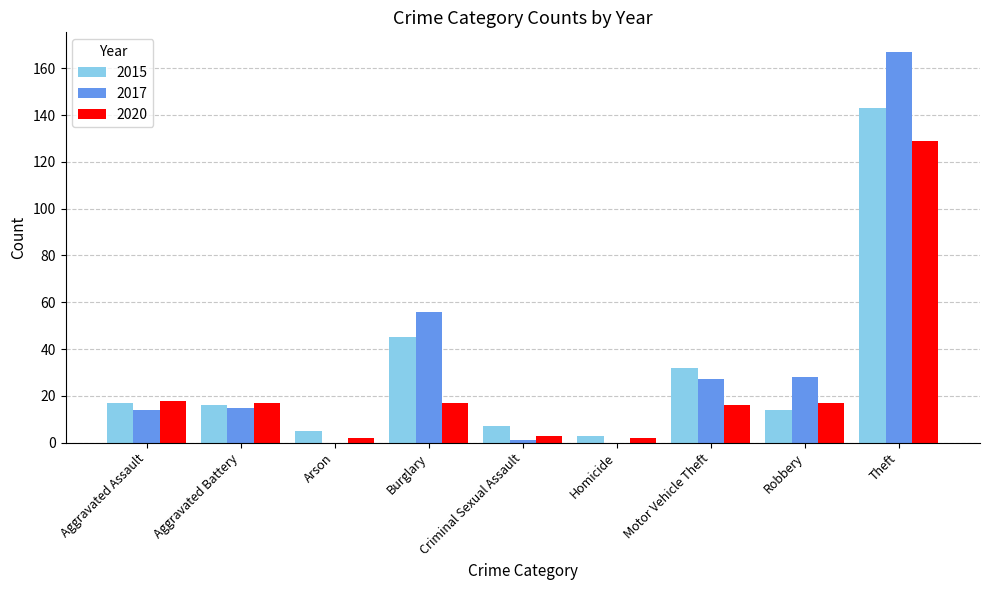

Which series changed the most between Burglary and Motor Vehicle Theft?

2017